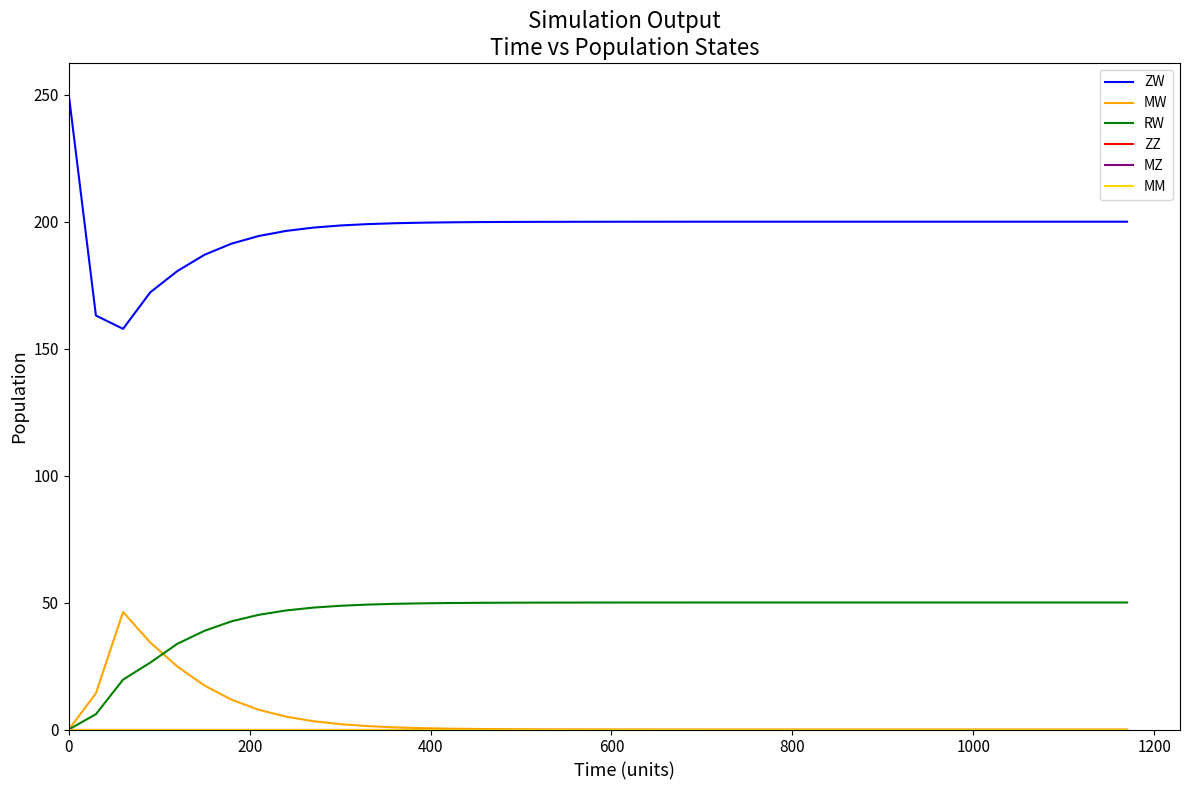

Rank the series by their maximum value, from lowest to highest.

ZZ, MZ, MM, MW, RW, ZW